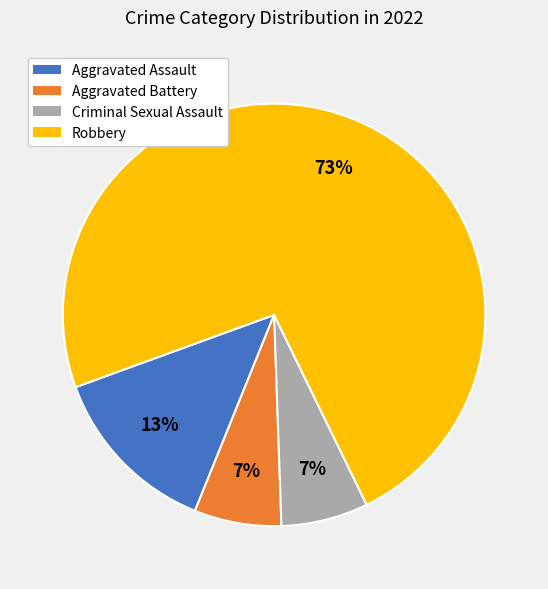

Which slice is the largest?

Robbery